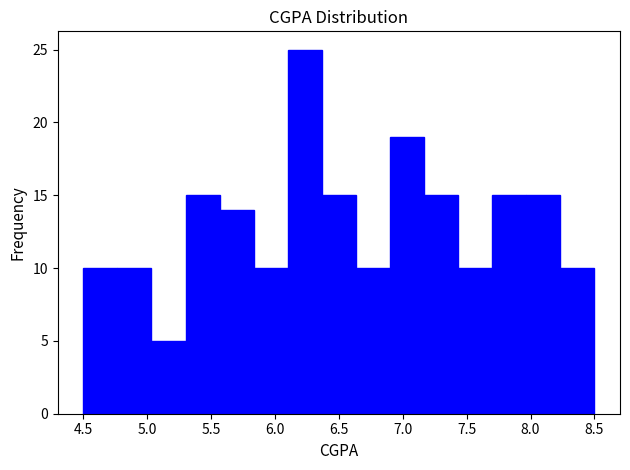

What is the height of the bar covering 6.65 to 6.90 on the x-axis? Neither the bar edges nor the heights are printed on the chart, so give them approximately, as read against the axes.

10